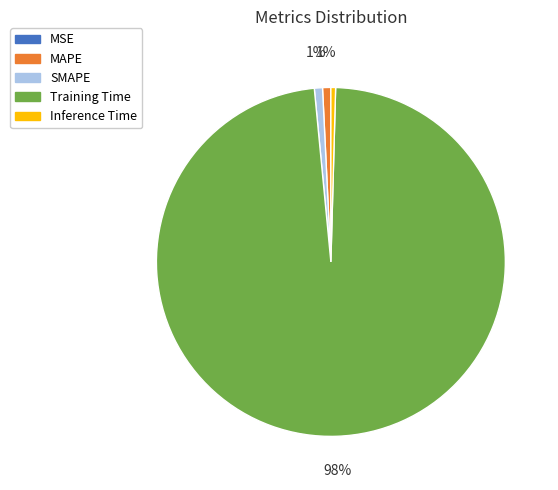

To the nearest percent, what is the difference between the largest and smallest slice percentages?

98%